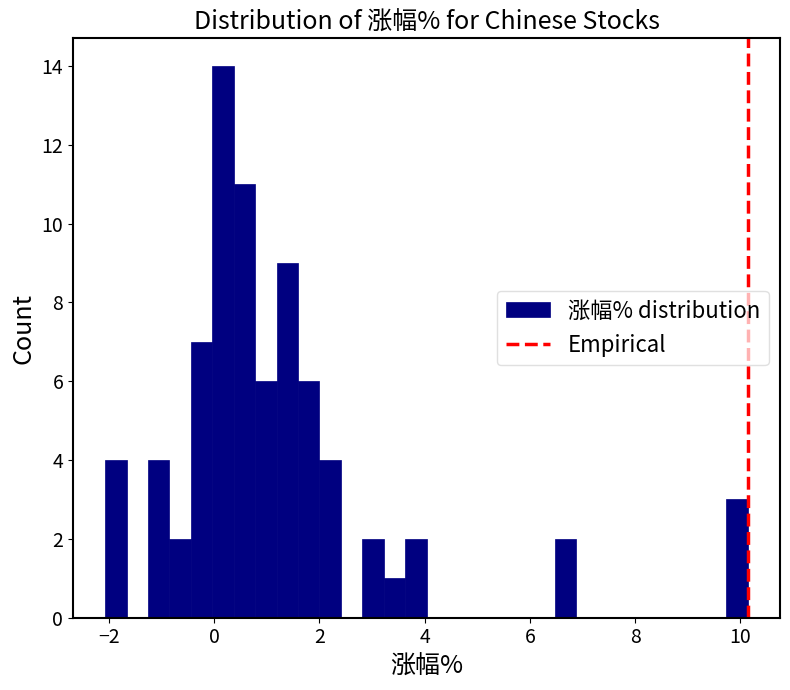

Around what value on the x-axis is the tallest bar? Give the approximate position of its centre, as read against the axis.

0.2